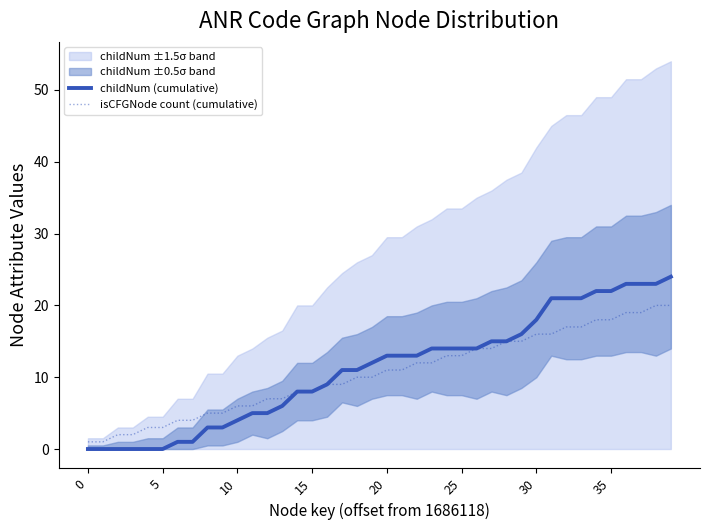

What is the greatest value displayed?

24